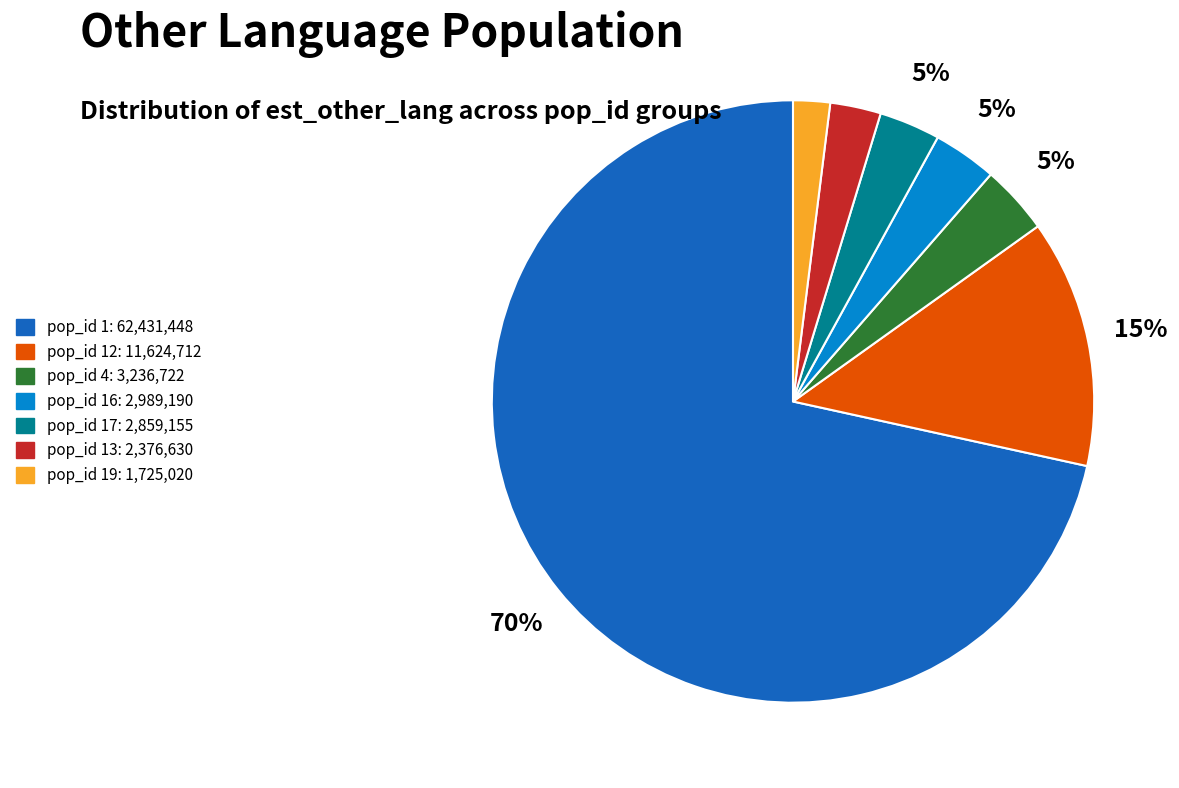

The pop_id 4 slice represents 15% of the pie. True or false?

False